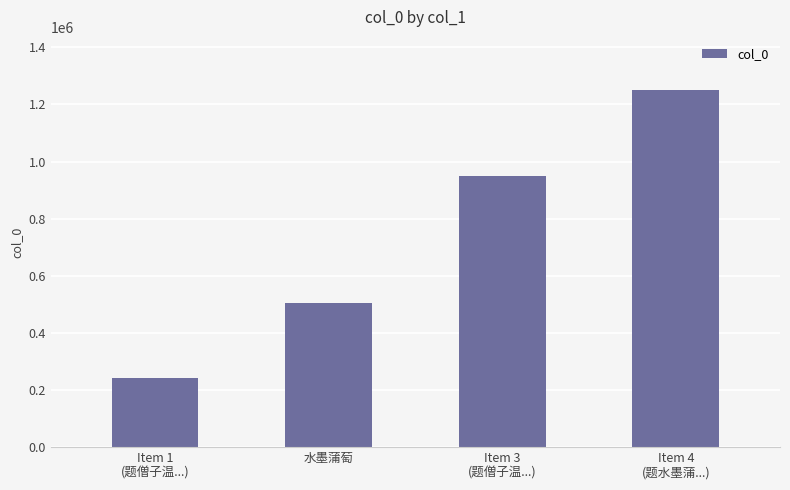

Reading left to right, transcribe all the data shown in this chart.

243273	503676	949684	1249356